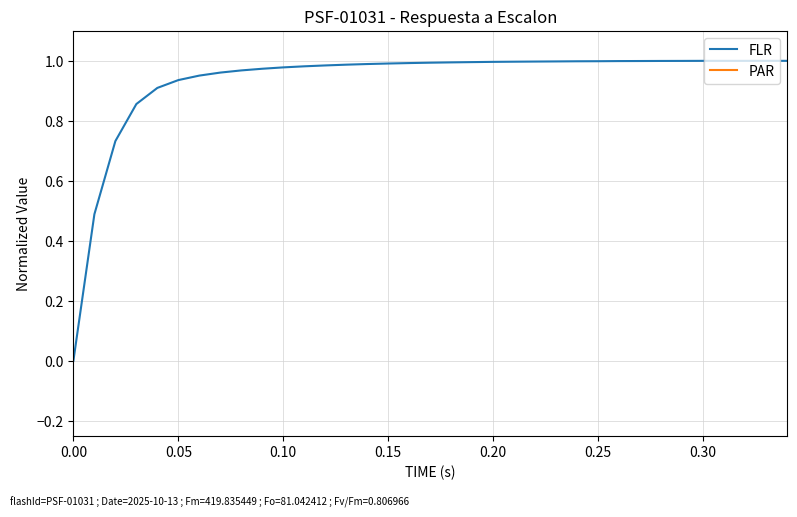

True or false: FLR has a value of 1.7 at 23.

False